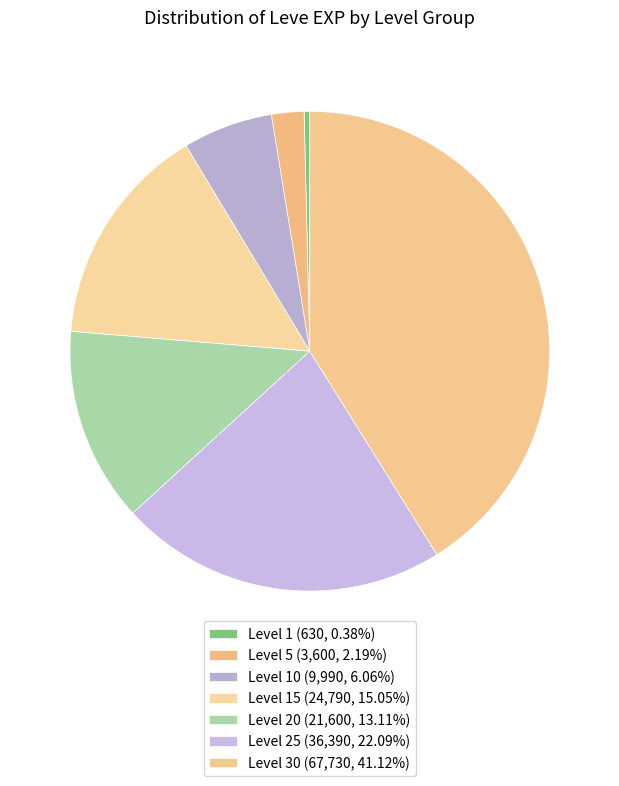

Count the number of slices in the pie.

7